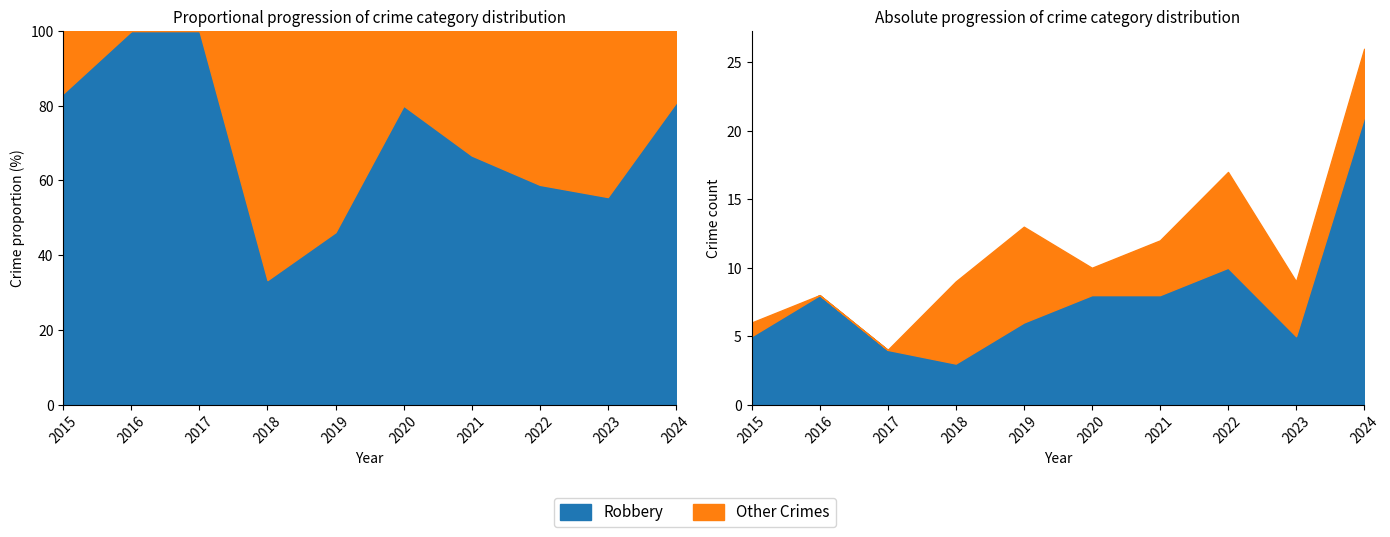

How many intersections are there between Robbery and Other Crimes?

2